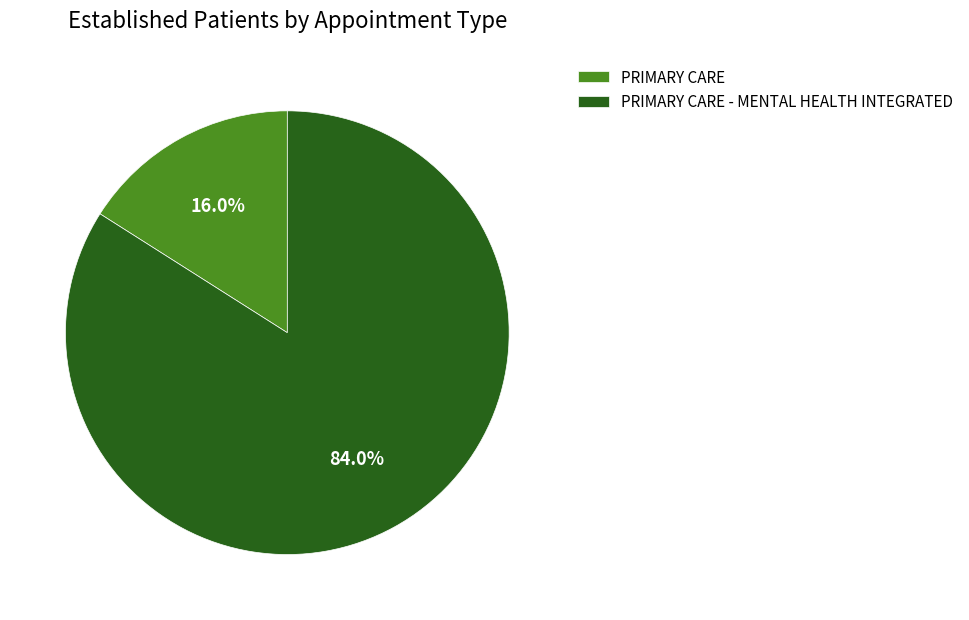

Is the sum of PRIMARY CARE - MENTAL HEALTH INTEGRATED and PRIMARY CARE greater than half?

Yes